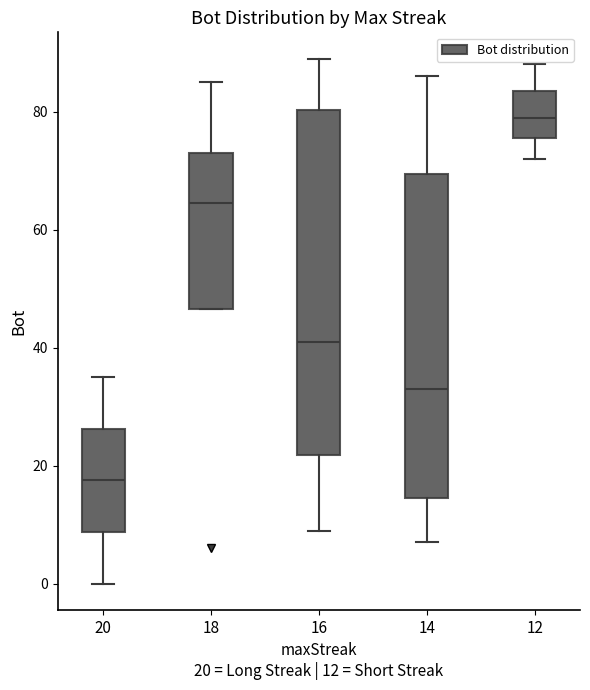

Reading left to right, read every box against the y-axis: the position of its median line, the range the box covers, and the ends of its whiskers. The values are not printed on the chart, so give them approximately, as read against the axis.

20: median 18, box 8 to 26, whiskers 0 to 36
18: median 64, box 46 to 74, whiskers 46 to 86
16: median 42, box 22 to 80, whiskers 10 to 90
14: median 34, box 14 to 70, whiskers 8 to 86
12: median 80, box 76 to 84, whiskers 72 to 88